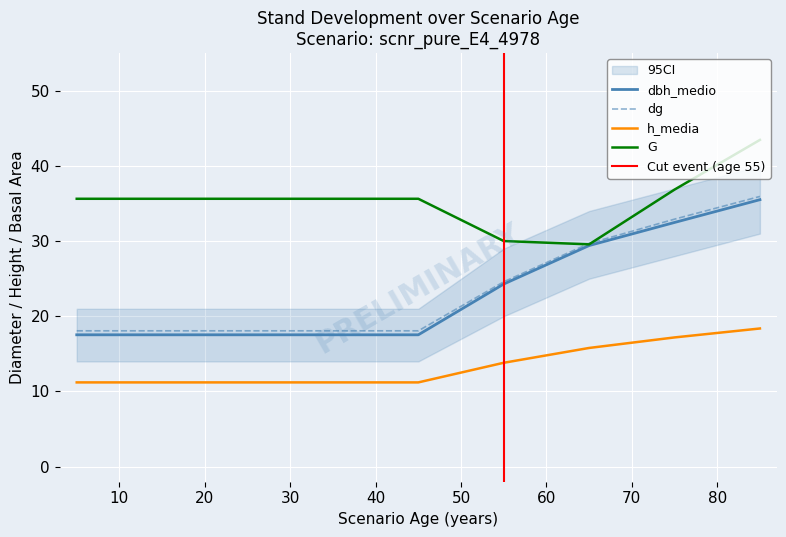

Reading left to right, list all the values displayed in this chart.

G: 35.6	35.6	35.6	35.6	35.6	30.0	29.6	36.9	43.5
dbh_medio: 17.5	17.5	17.5	17.5	17.5	24.3	29.4	32.5	35.5
dg: 18.1	18.1	18.1	18.1	18.1	24.6	29.7	32.9	35.9
h_media: 11.2	11.2	11.2	11.2	11.2	13.8	15.8	17.2	18.4